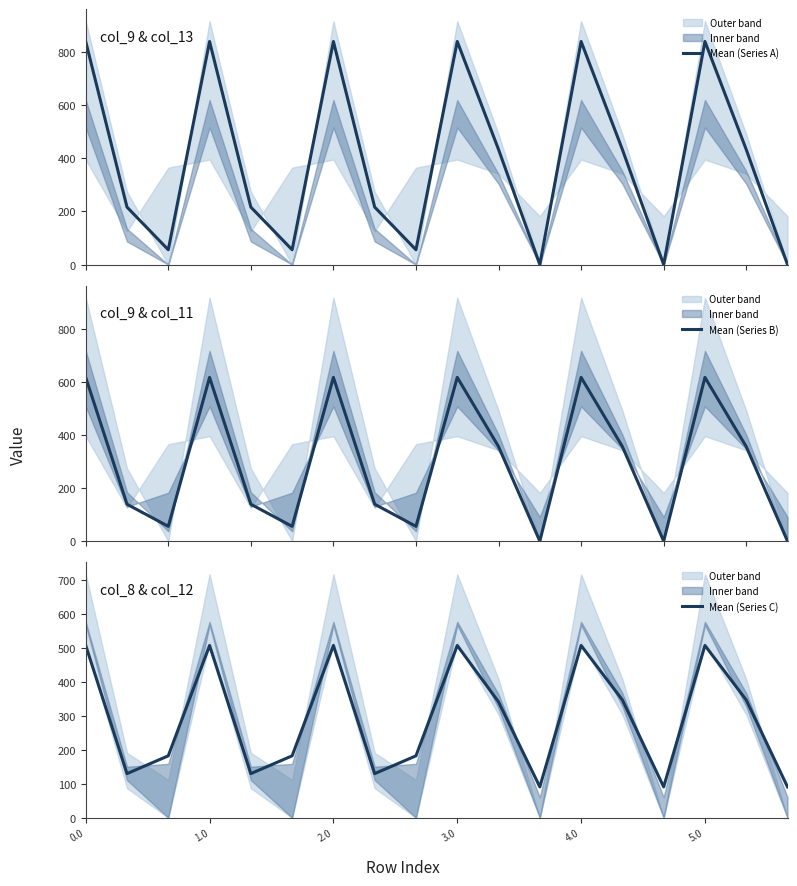

What is the maximum value for Mean (Series A)?

839.8